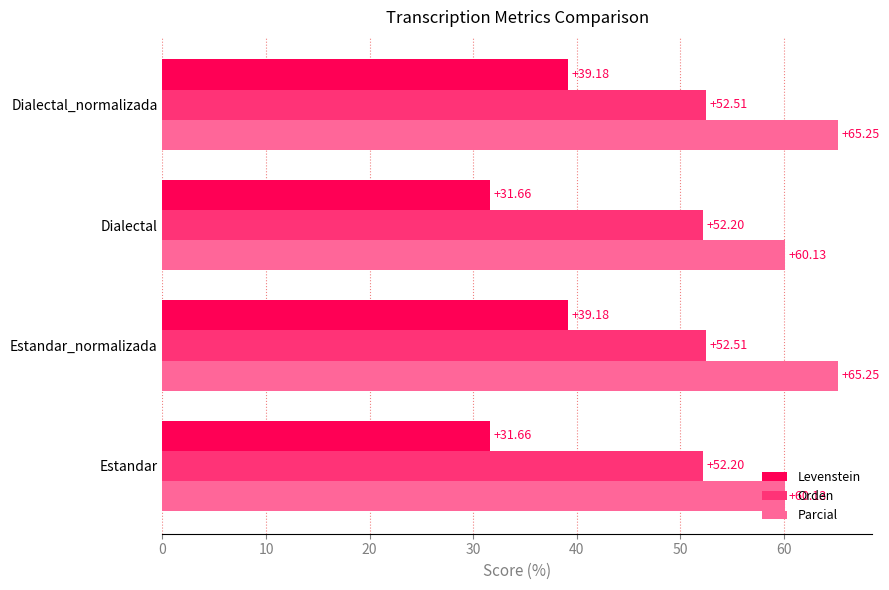

Count the number of categories in the chart.

4